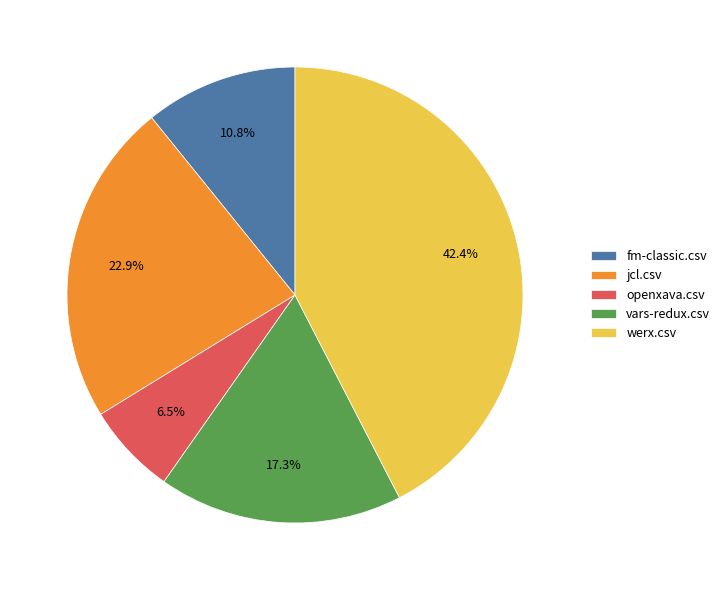

To the nearest percent, what is the difference between the largest and smallest slice percentages?

36%